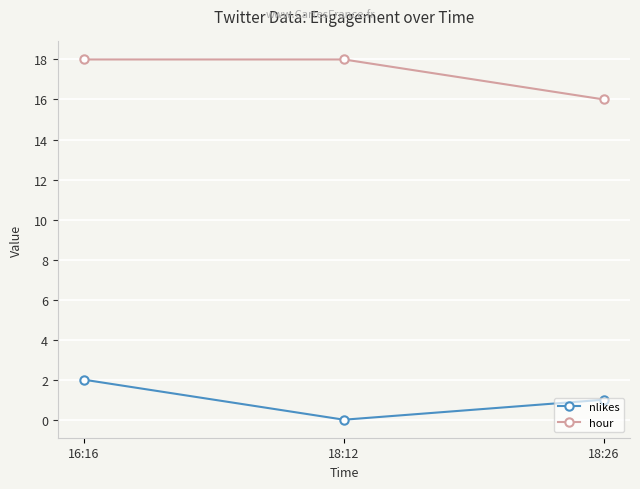

What is the approximate value of hour at 16:16?

18